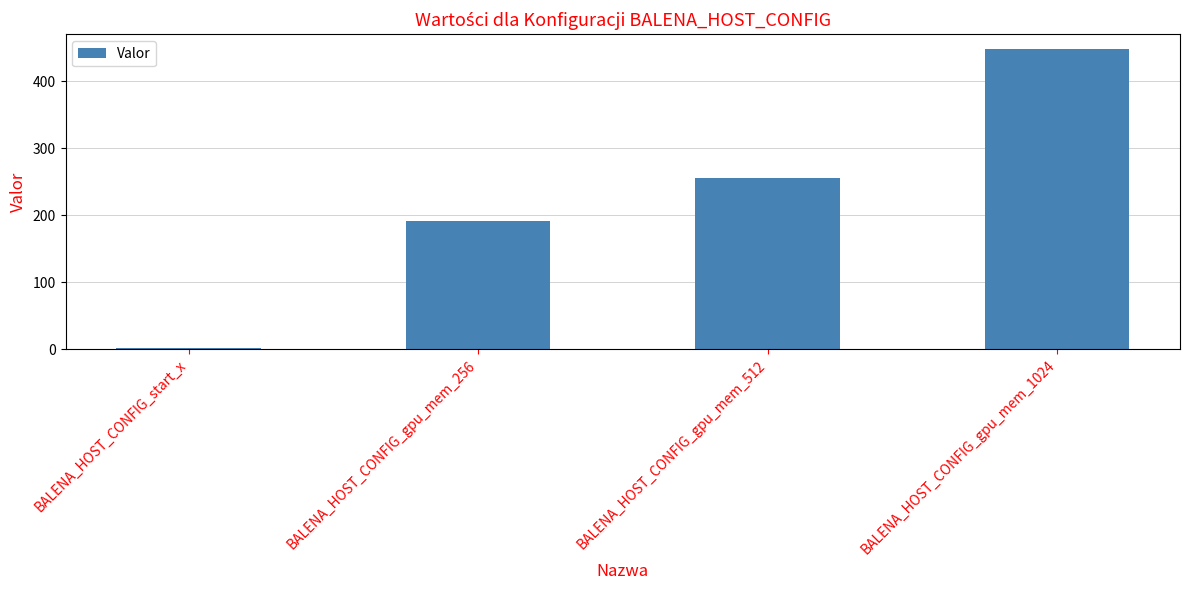

What is the average value?

224